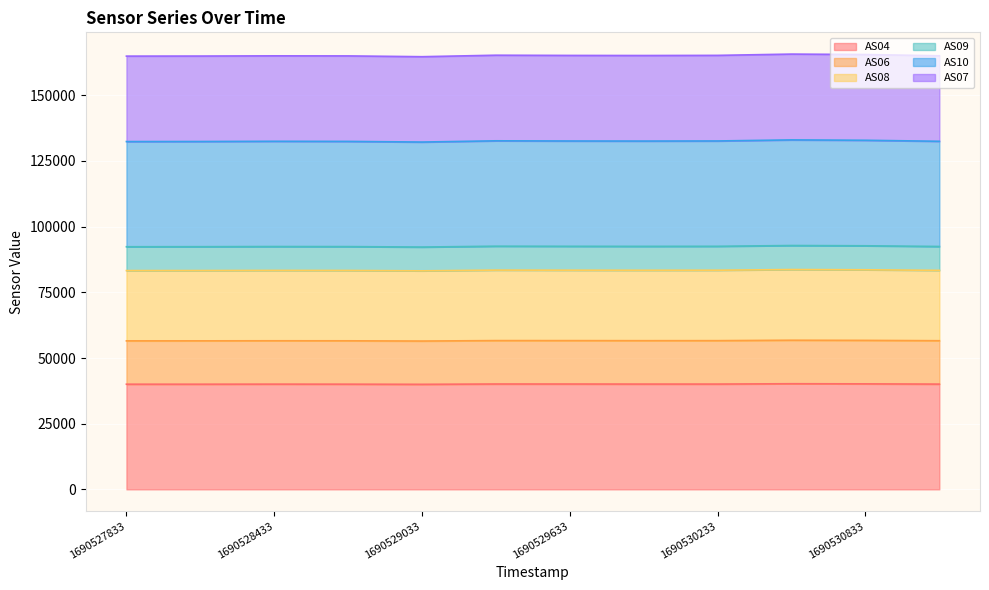

What is the difference between the maximum and minimum values in the AS06 series?

583